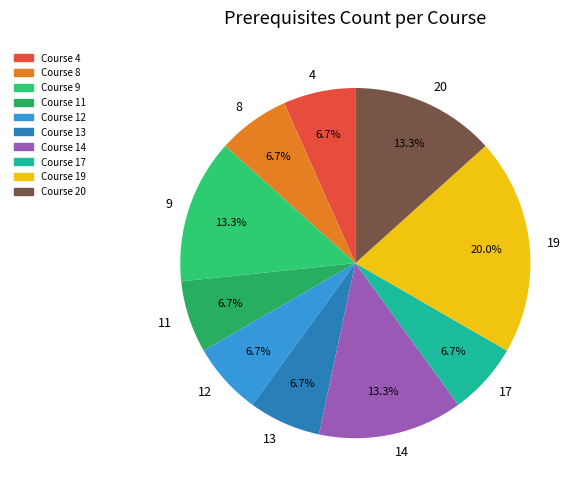

To the nearest percent, what portion does 13 represent?

7%